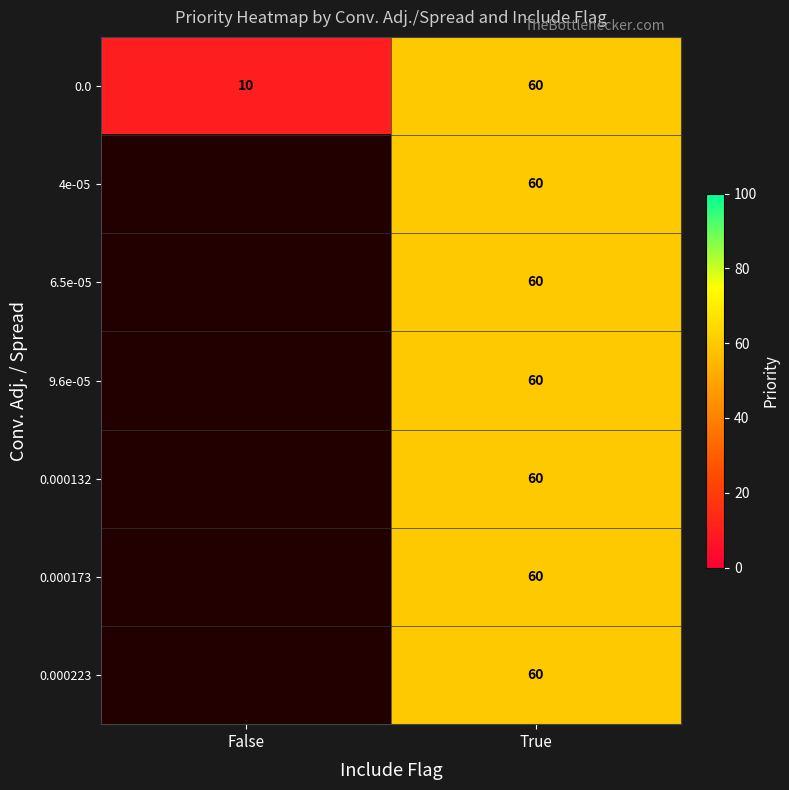

Count the 0.0 values in the range 10 to 60.

2